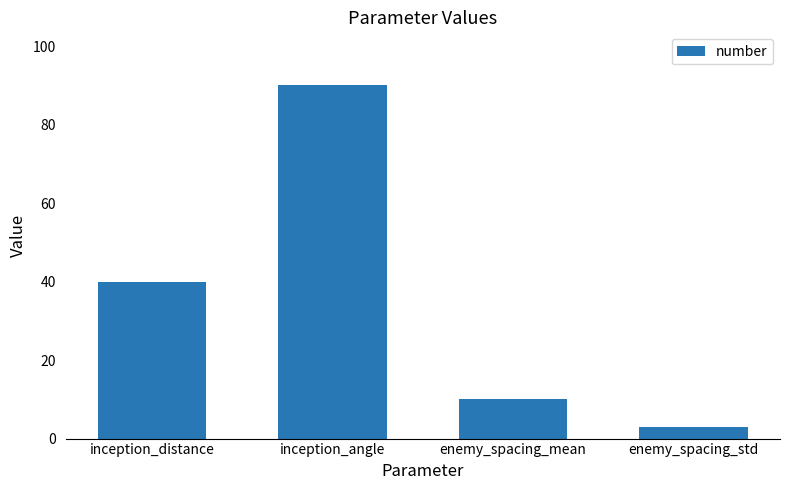

List the labels in order of value, smallest first.

enemy_spacing_std, enemy_spacing_mean, inception_distance, inception_angle